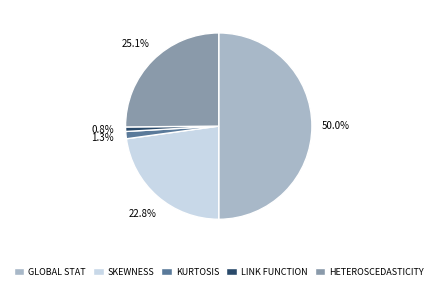

Count the number of slices in the pie.

5